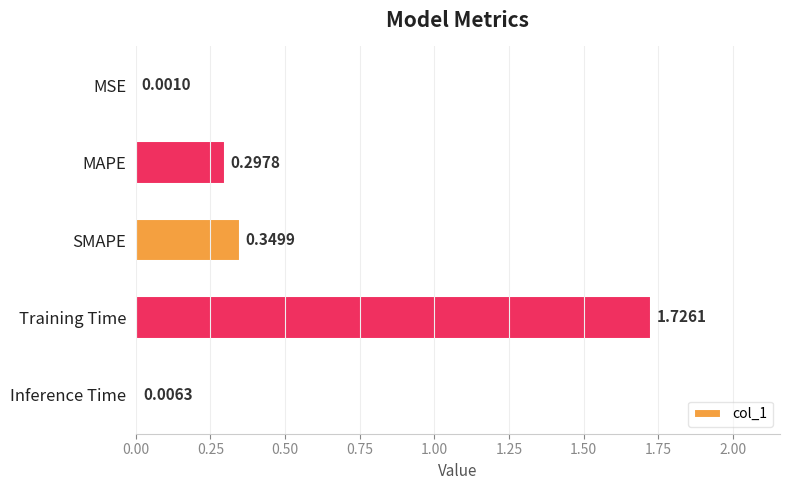

At which category does the chart reach its peak across all series?

Training Time